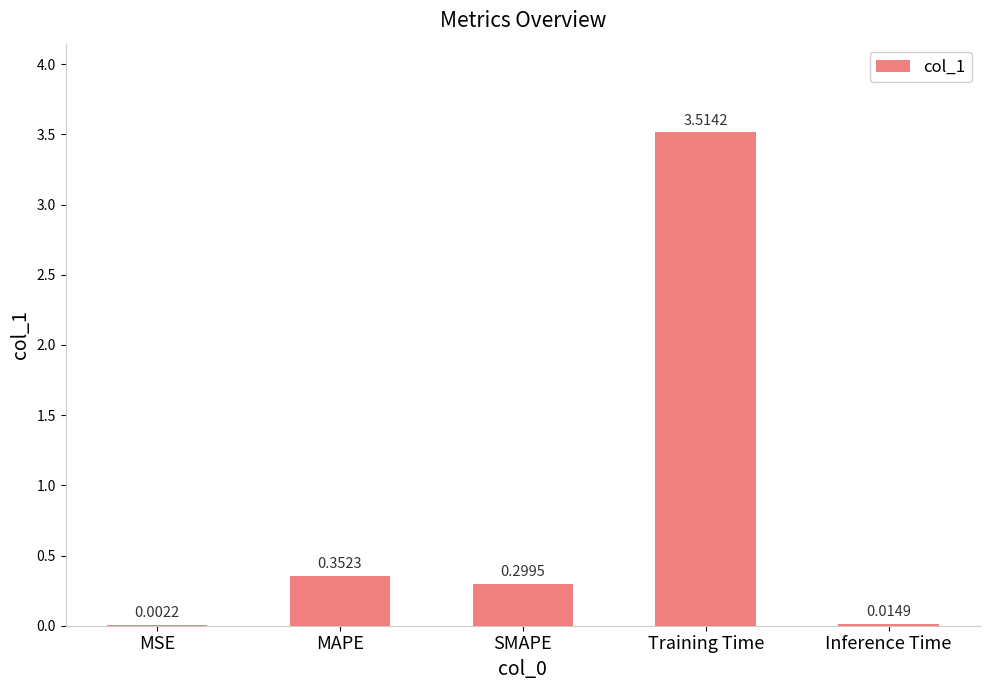

Does the chart contain stacked bars?

No